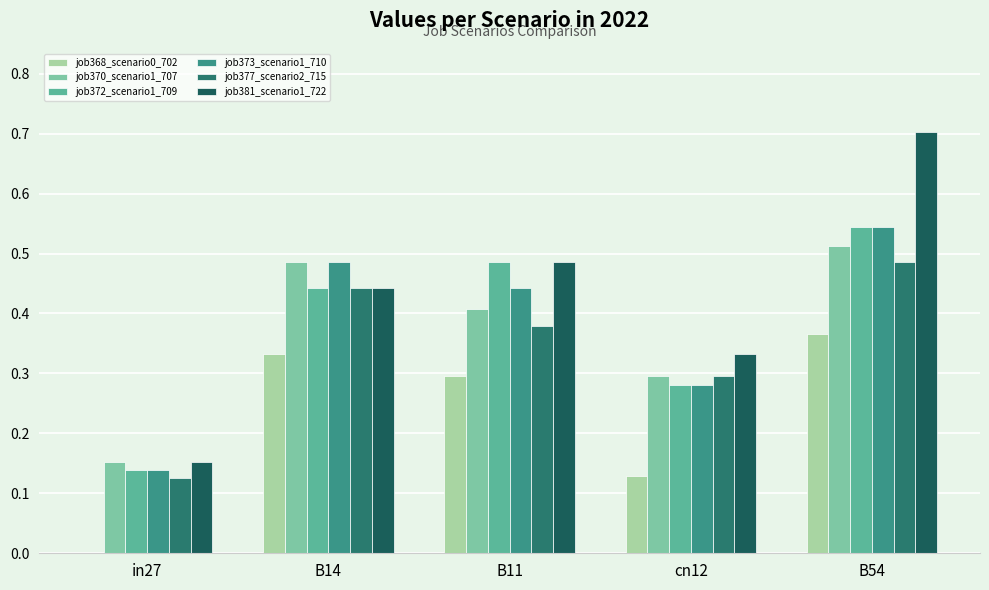

How many series are shown in this chart?

6